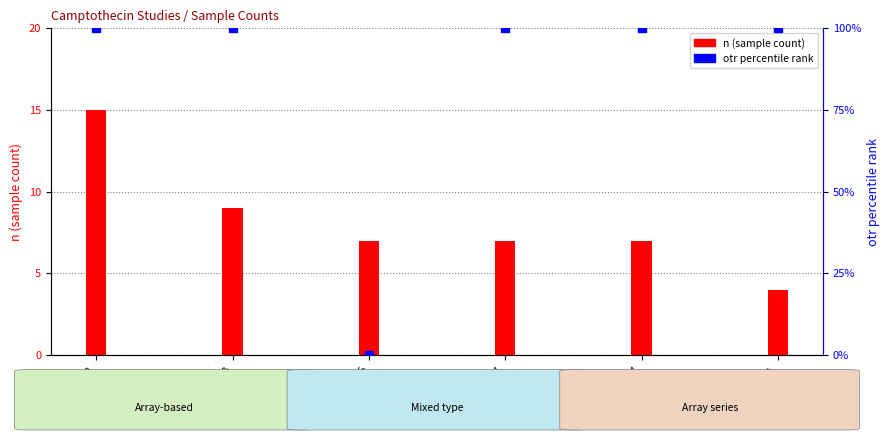

Which series has the largest total across all categories?

otr percentile